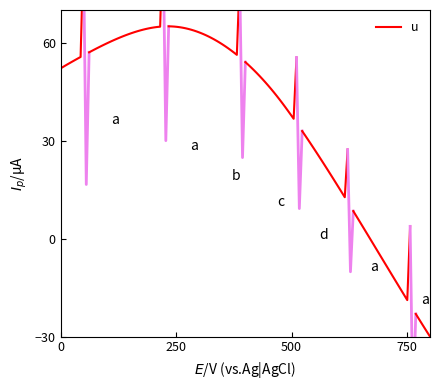

The value at 750 is 91.6. True or false?

False